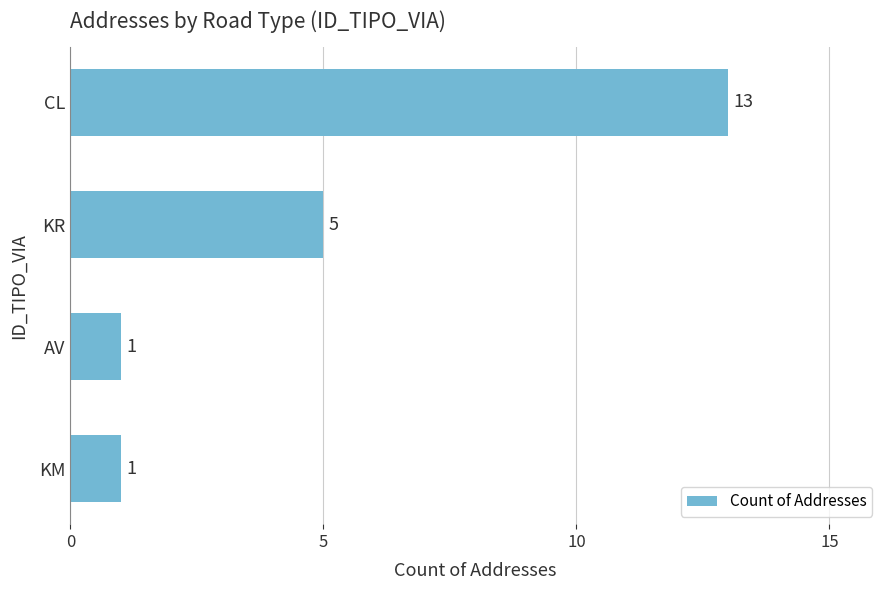

What is the ratio of the value at KR to the value at KM?

5.0